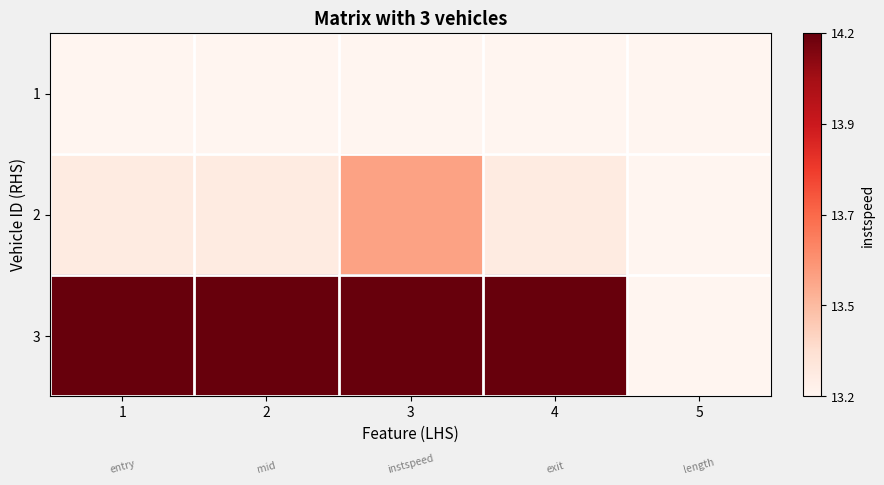

At 2, list the series in order from largest to smallest.

3, 2, 1